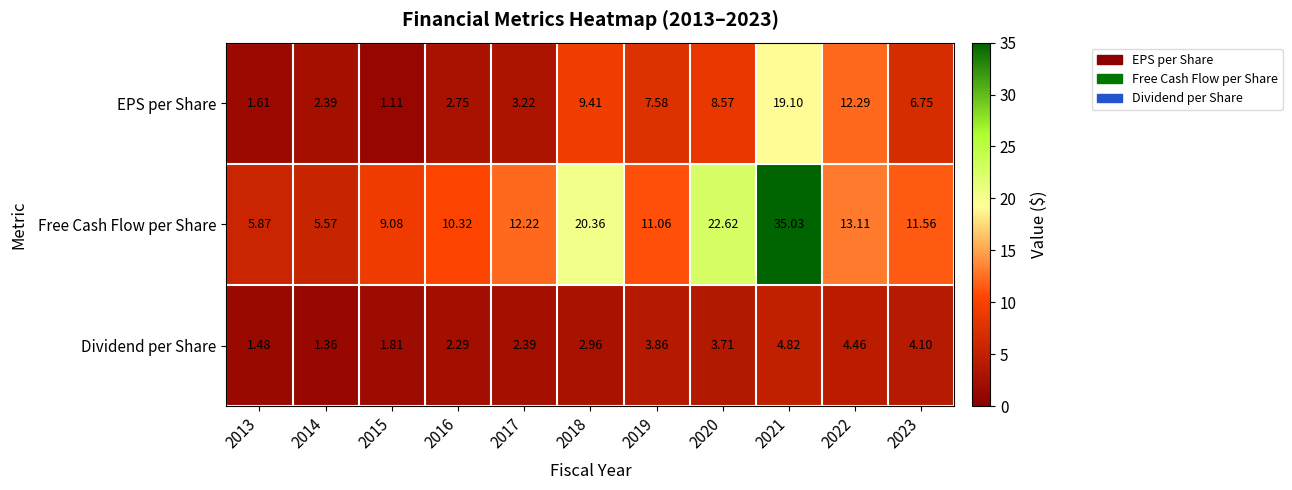

List the series in order of their peak value, lowest first.

Dividend per Share, EPS per Share, Free Cash Flow per Share